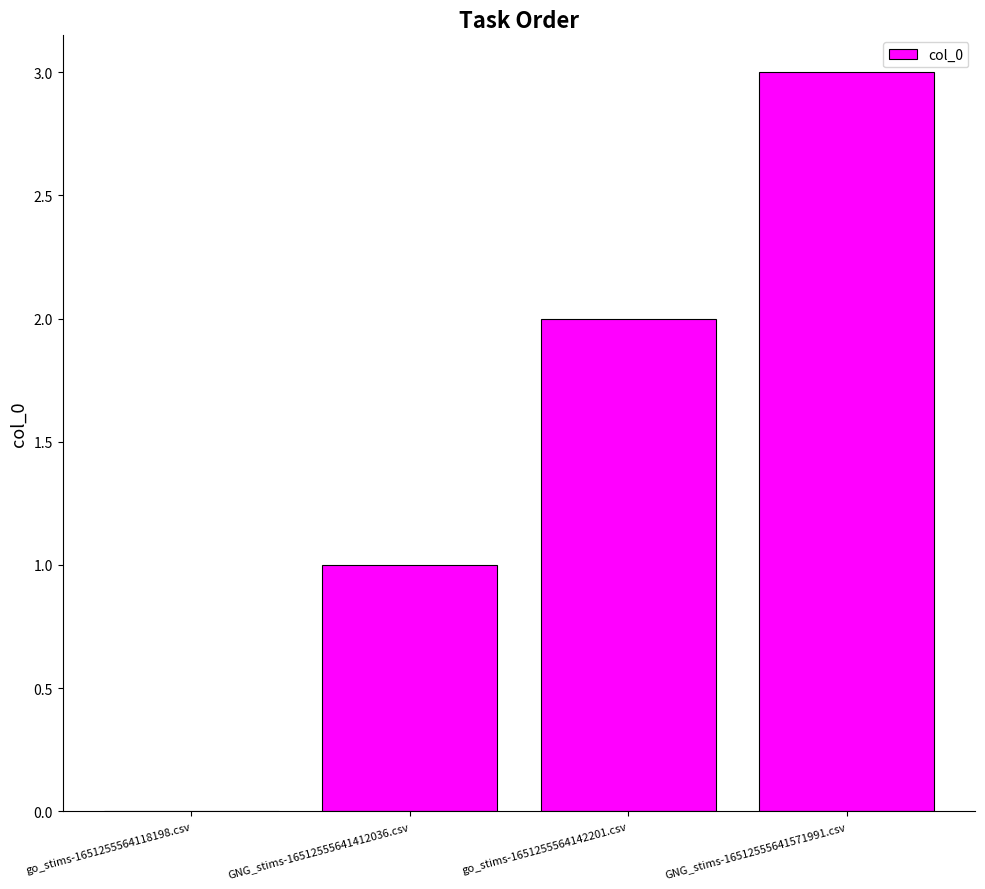

Are the bars grouped side by side (vs. stacked)?

No